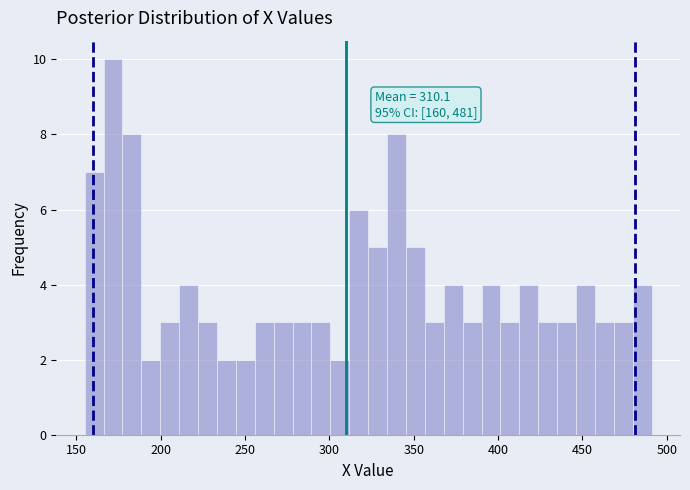

Read against the x-axis, roughly where is the centre of the tallest bar?

170